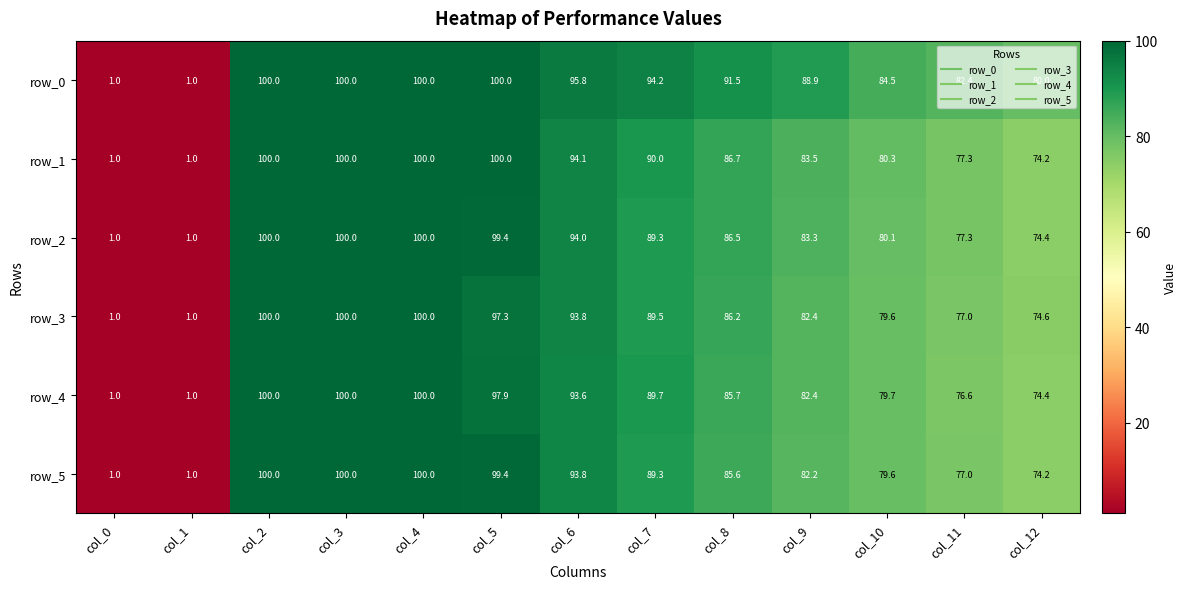

Reading left to right, extract all data points from this chart.

row_0: col_0=1.0	col_1=1.0	col_2=100.0	col_3=100.0	col_4=100.0	col_5=100.0	col_6=95.8	col_7=94.2	col_8=91.5	col_9=88.9	col_10=84.5	col_11=82.4	col_12=80.0
row_1: col_0=1.0	col_1=1.0	col_2=100.0	col_3=100.0	col_4=100.0	col_5=100.0	col_6=94.1	col_7=90.0	col_8=86.7	col_9=83.5	col_10=80.3	col_11=77.3	col_12=74.2
row_2: col_0=1.0	col_1=1.0	col_2=100.0	col_3=100.0	col_4=100.0	col_5=99.4	col_6=94.0	col_7=89.3	col_8=86.5	col_9=83.3	col_10=80.1	col_11=77.3	col_12=74.4
row_3: col_0=1.0	col_1=1.0	col_2=100.0	col_3=100.0	col_4=100.0	col_5=97.3	col_6=93.8	col_7=89.5	col_8=86.2	col_9=82.4	col_10=79.6	col_11=77.0	col_12=74.6
row_4: col_0=1.0	col_1=1.0	col_2=100.0	col_3=100.0	col_4=100.0	col_5=97.9	col_6=93.6	col_7=89.7	col_8=85.7	col_9=82.4	col_10=79.7	col_11=76.6	col_12=74.4
row_5: col_0=1.0	col_1=1.0	col_2=100.0	col_3=100.0	col_4=100.0	col_5=99.4	col_6=93.8	col_7=89.3	col_8=85.6	col_9=82.2	col_10=79.6	col_11=77.0	col_12=74.2